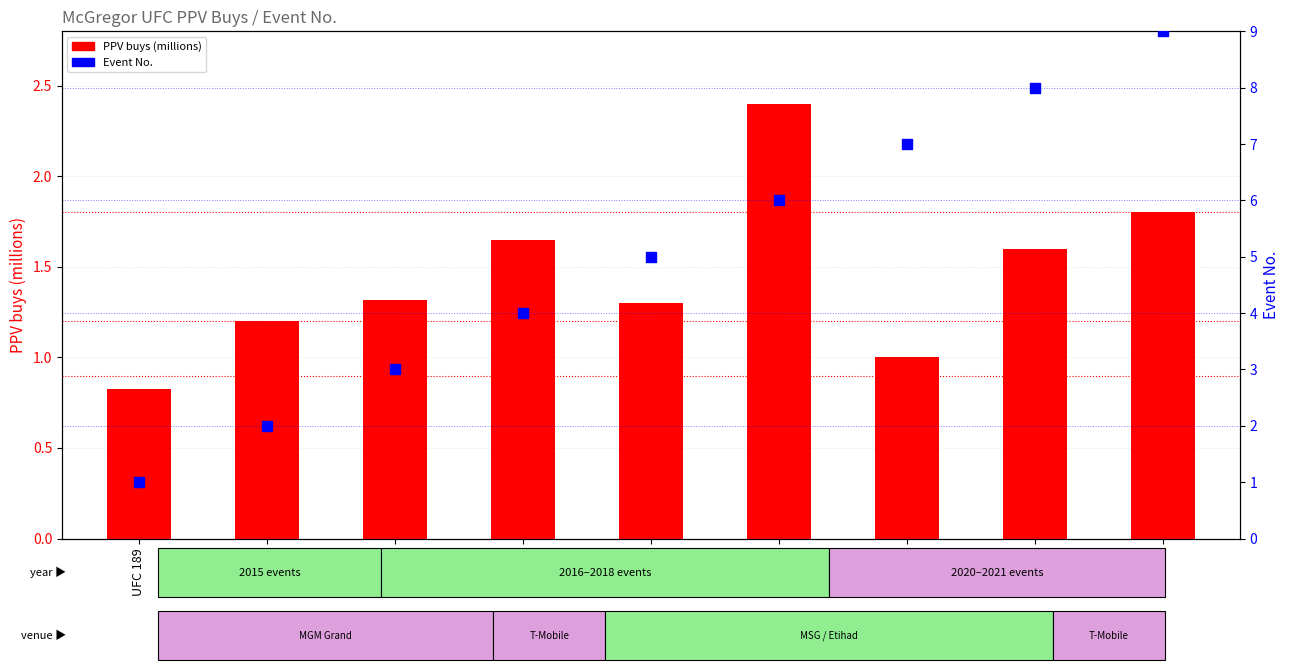

What is the total value across all series at UFC 196?

4.3